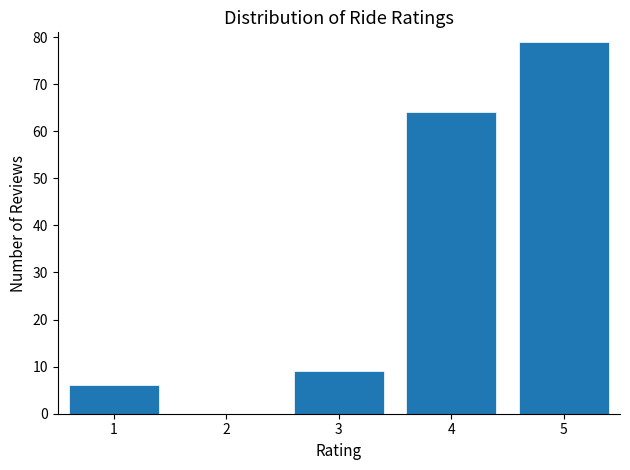

Reading left to right, list every bar in this chart as the range it spans on the x-axis followed by its height. The values are not printed on the chart, so give them approximately, as read against the axis.

0.5 to 1.5: 6
1.5 to 2.5: 0
2.5 to 3.5: 9
3.5 to 4.5: 64
4.5 to 5.5: 79